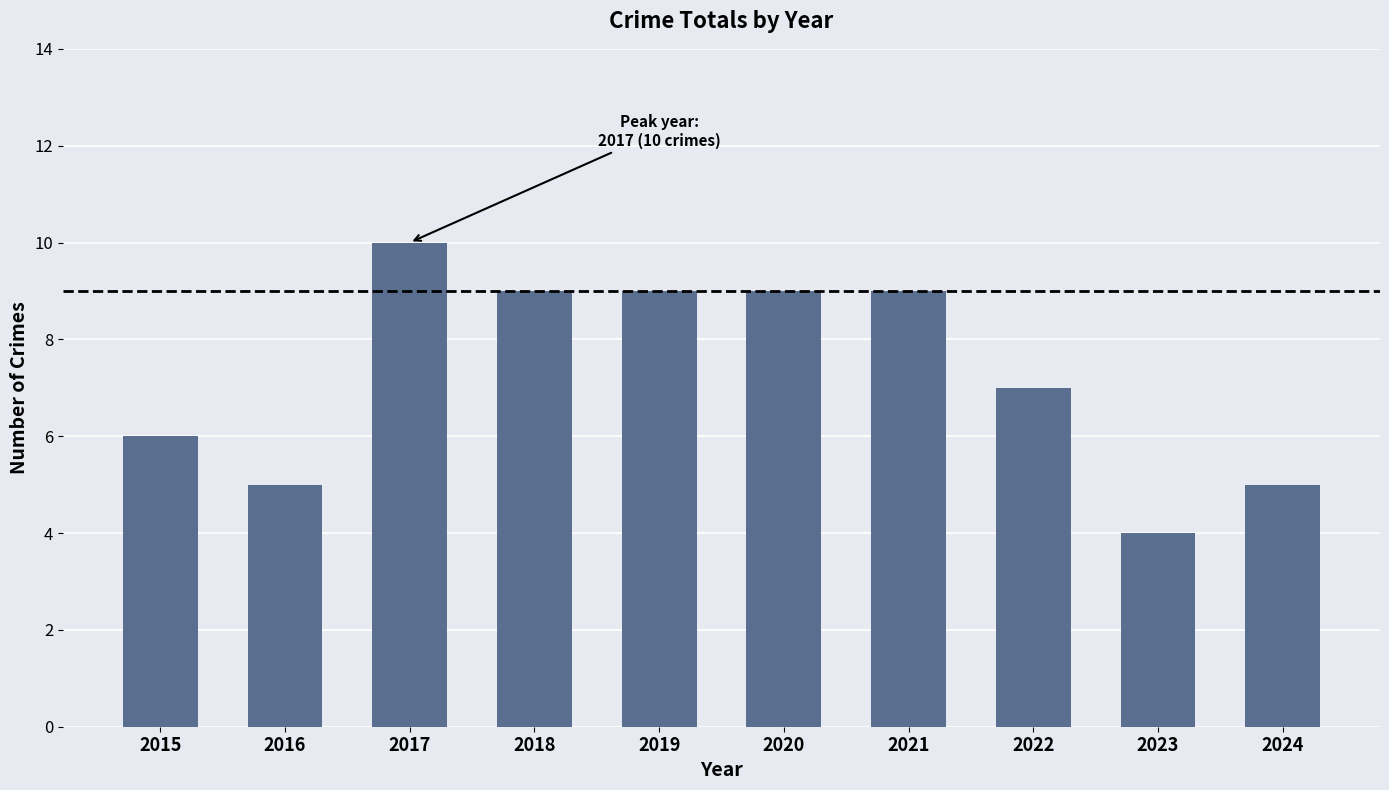

Where does the data first go above 9?

2017